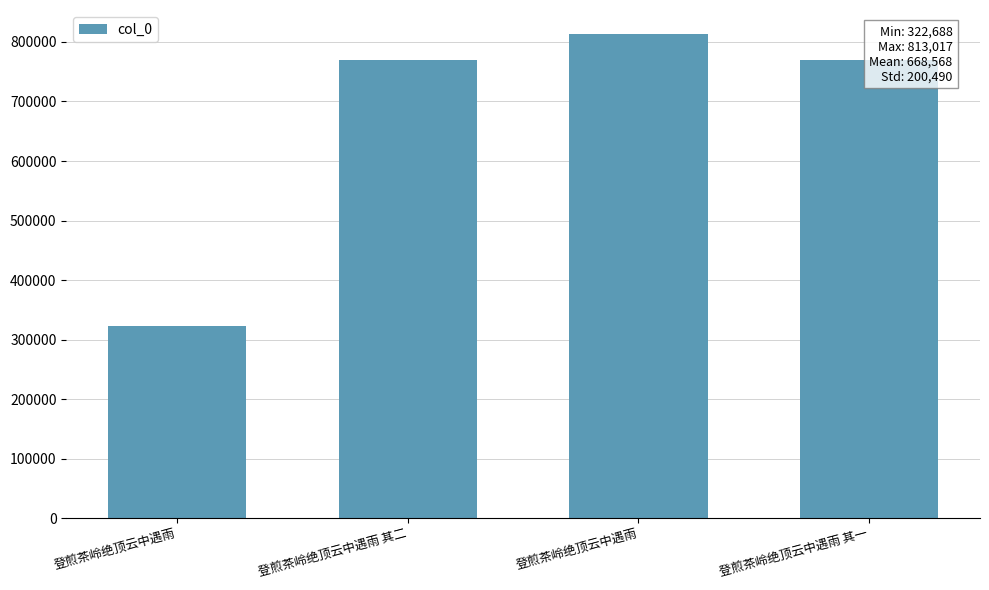

What is the sum of the values at 登煎茶岭绝顶云中遇雨 and 登煎茶岭绝顶云中遇雨?

1135705